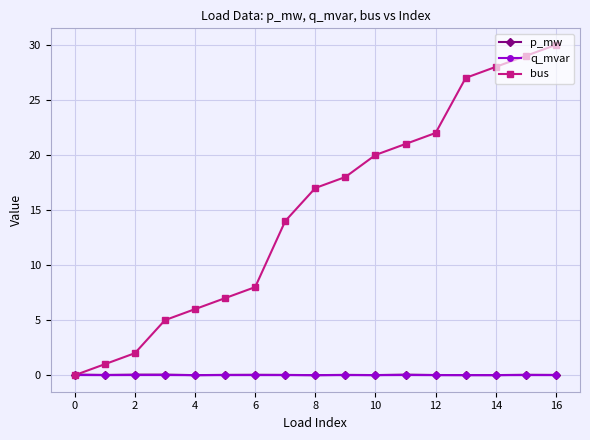

True or false: bus has more than 1 interior local peaks.

False